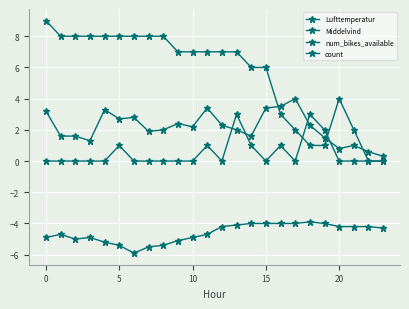

At which label does count reach its peak?

13